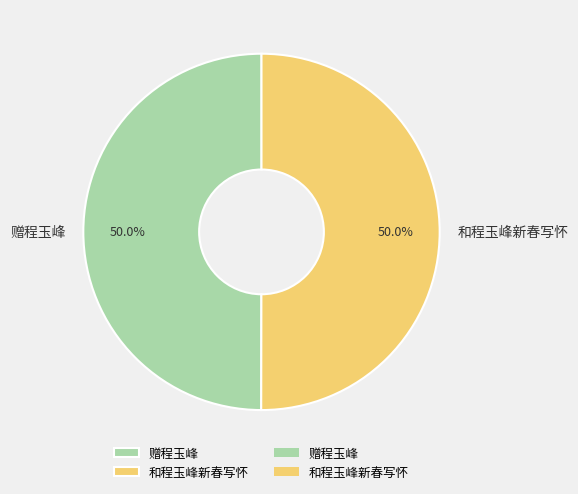

To the nearest percent, what percentage of the pie is 和程玉峰新春写怀?

50%